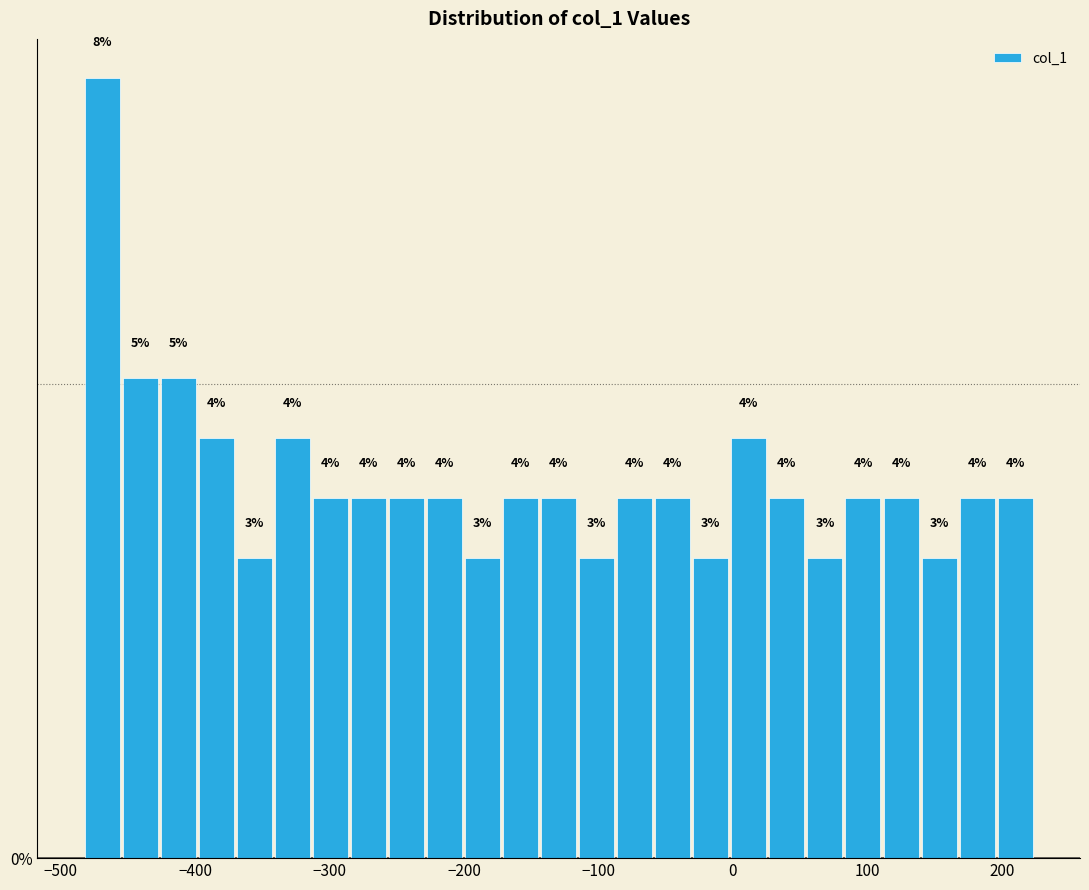

Read against the x-axis, roughly where is the centre of the tallest bar?

-470